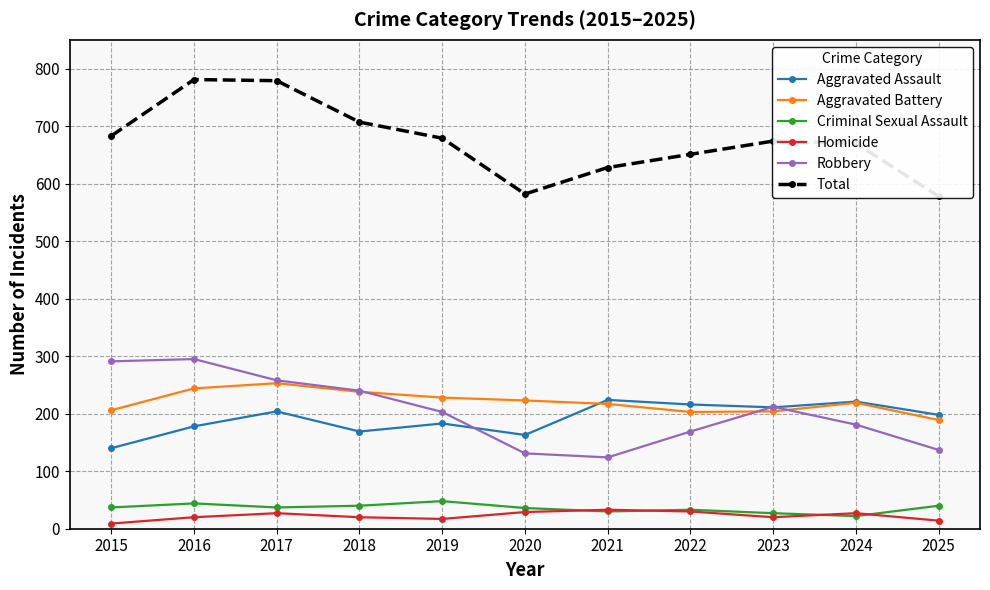

What is the difference between the maximum and second lowest values in the Aggravated Battery series?

50